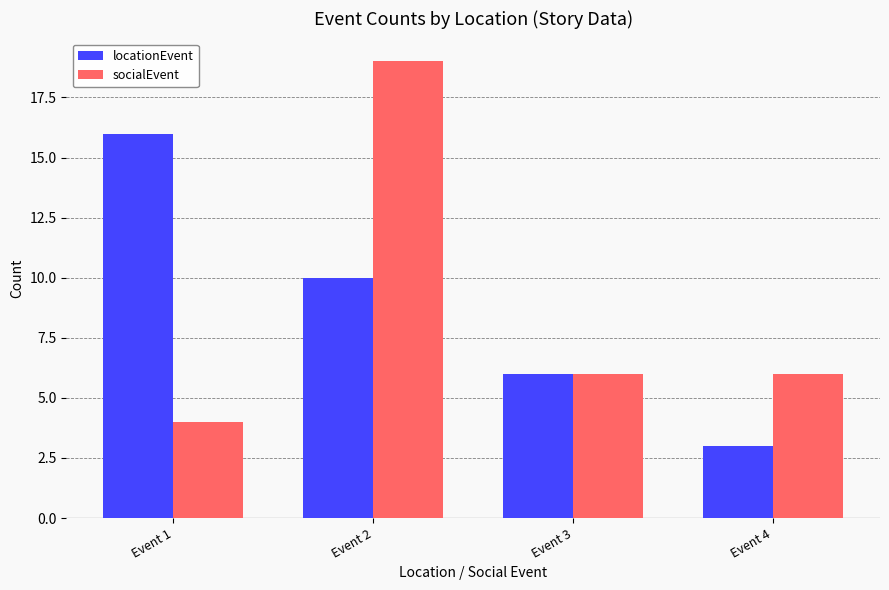

What is the value of the locationEvent bar at the 1st from the left?

16